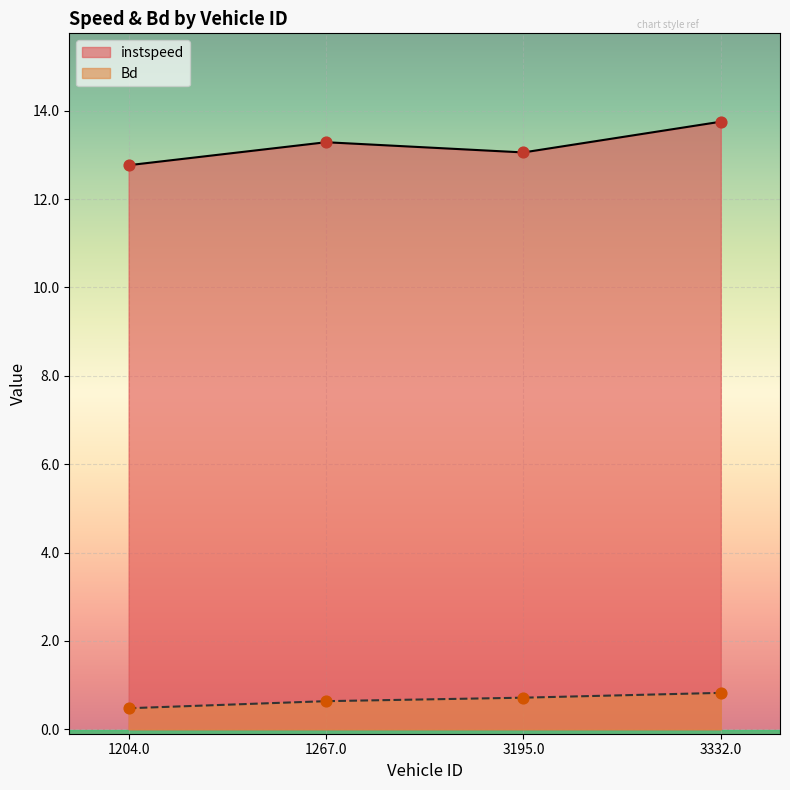

Which series has the largest total across all categories?

instspeed